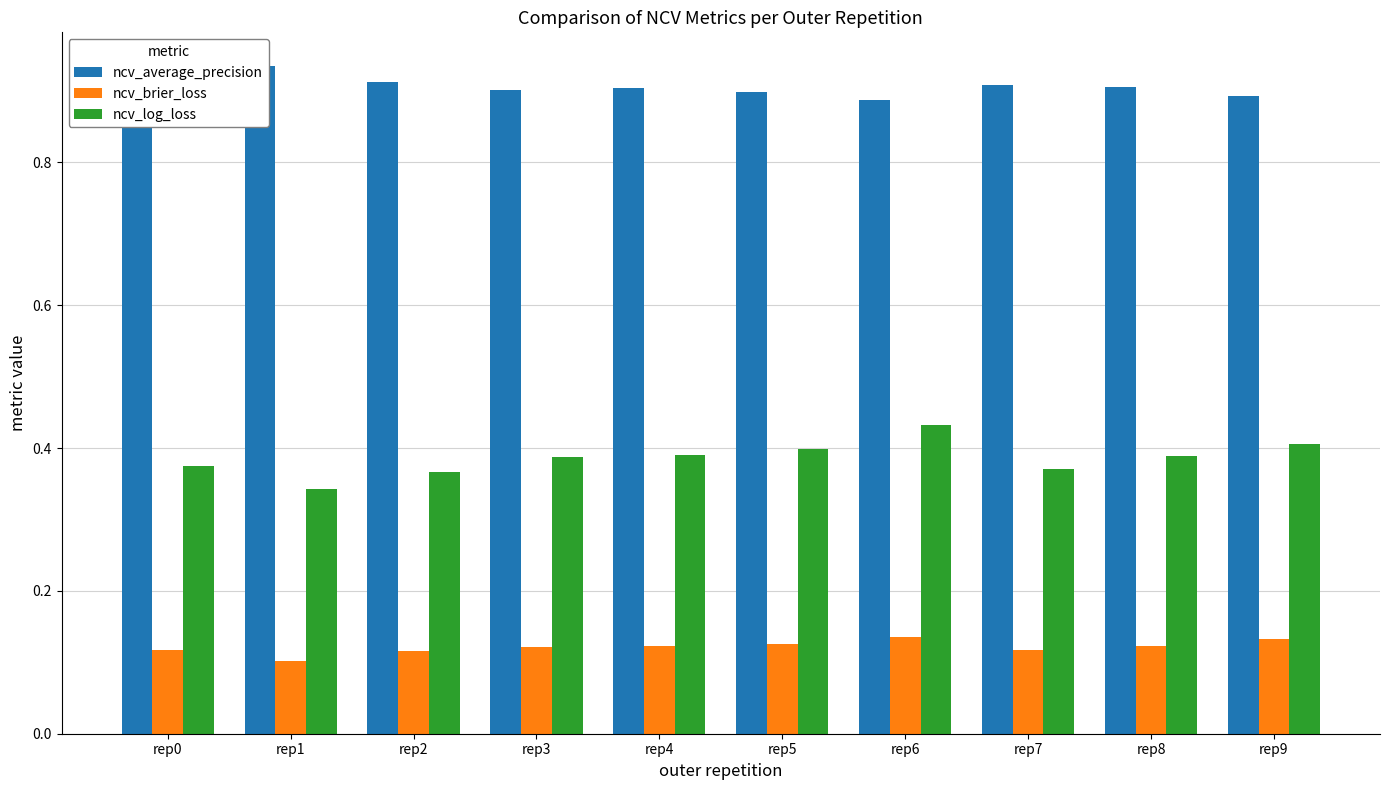

Where is ncv_brier_loss nearest to the value 0?

rep1